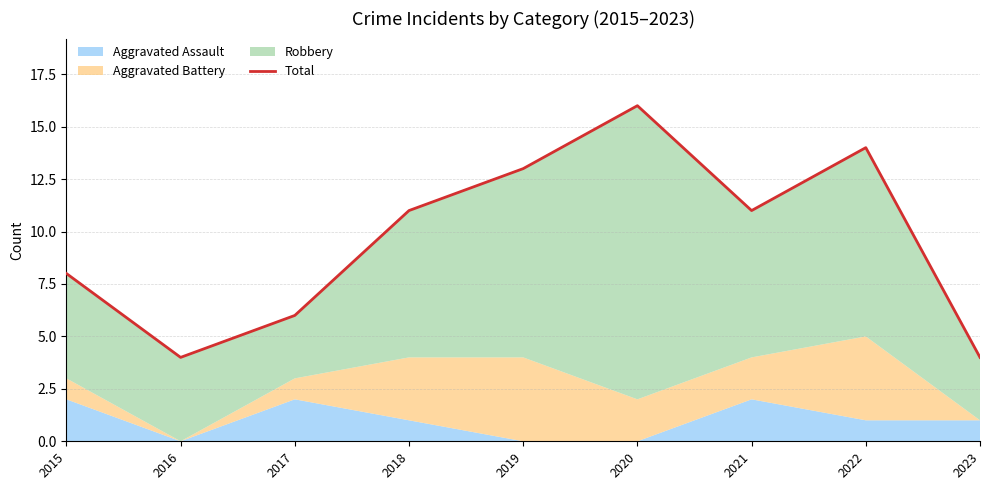

What is the difference between the maximum and second lowest values?

12